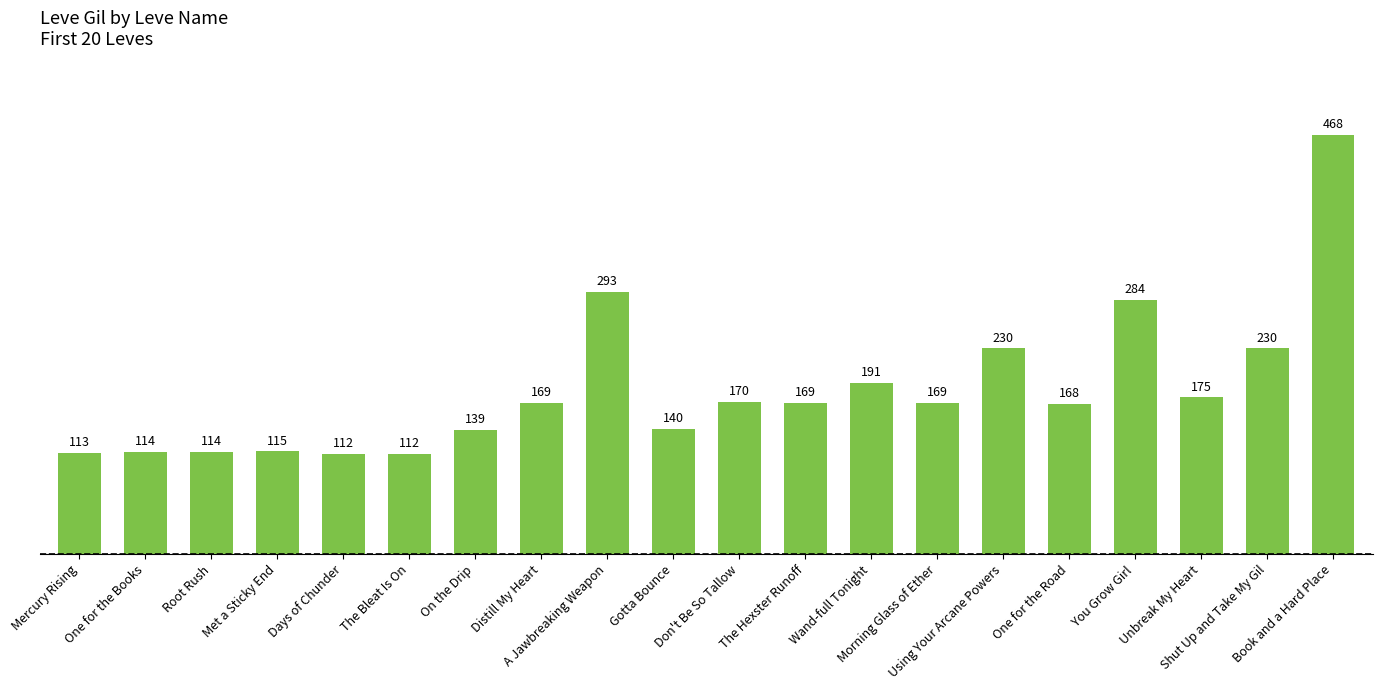

What is the change in value from On the Drip to Don't Be So Tallow?

+31